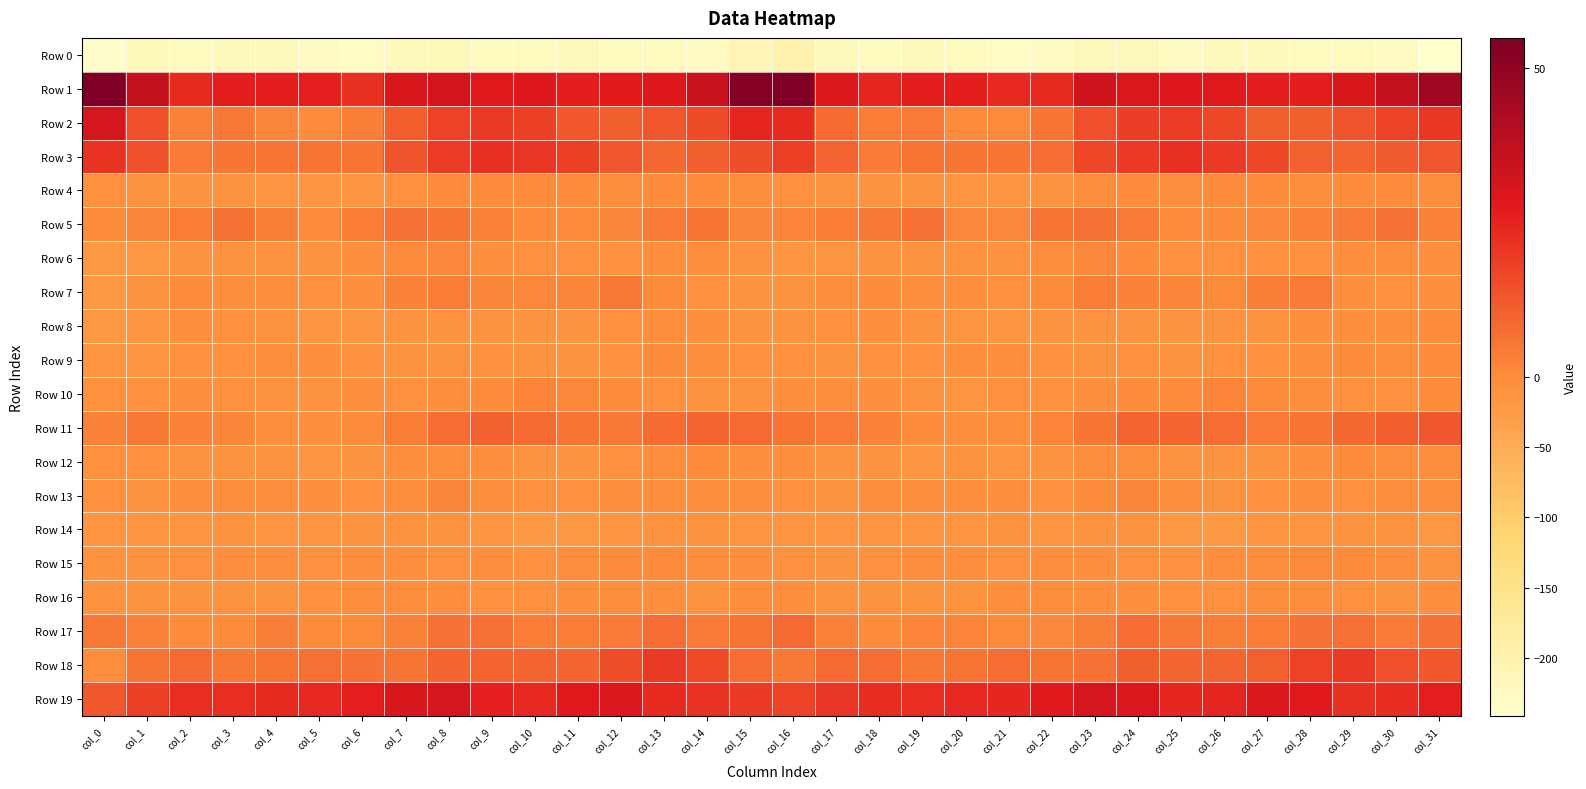

What is the total value across all series at col_27?

-172.4